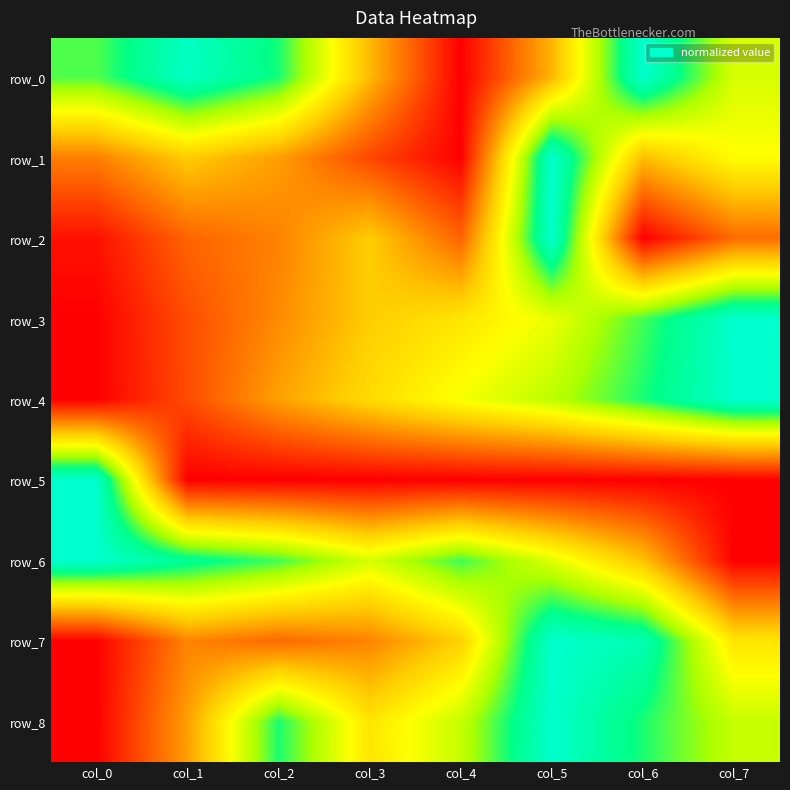

How many positive values does the row_3 series have?

7